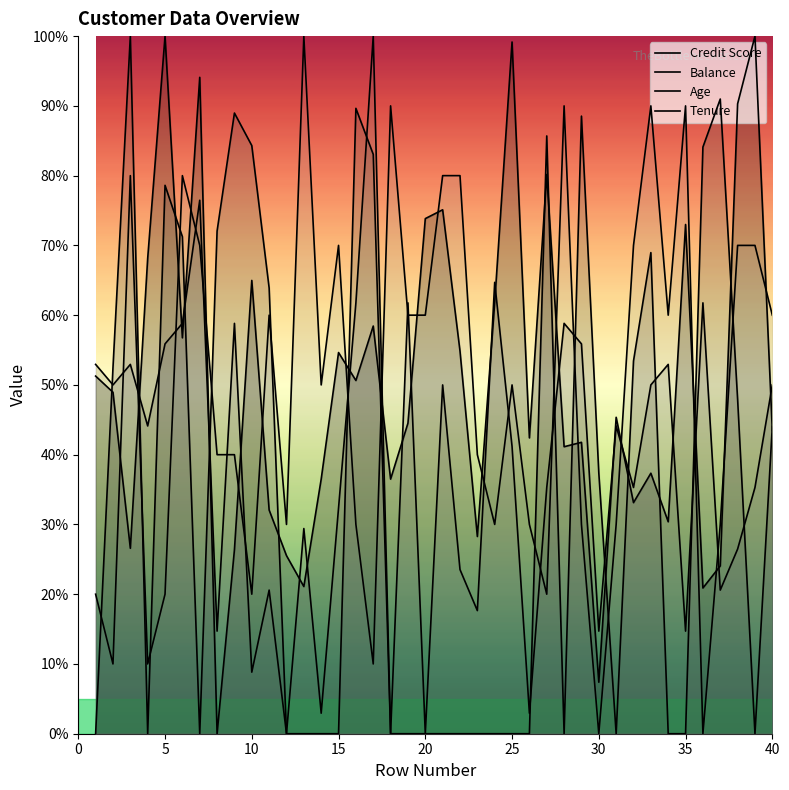

Does the chart display data point markers on the line(s)?

No